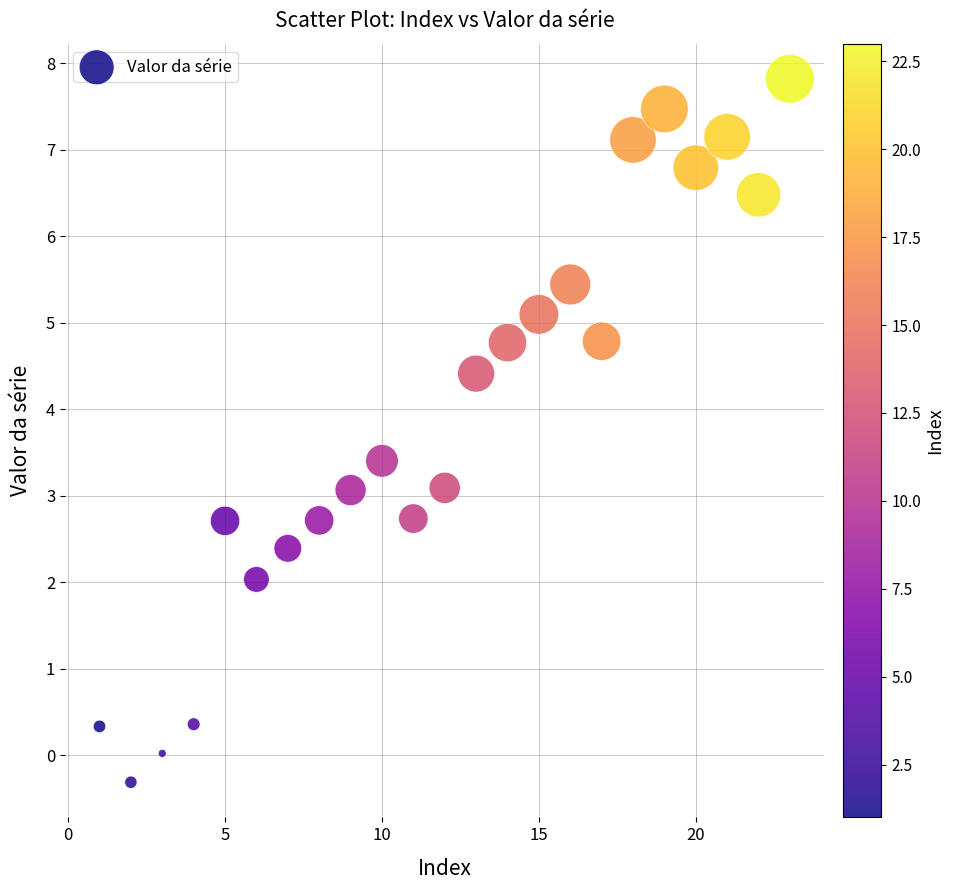

What is the range of X values (max minus min)?

22.0